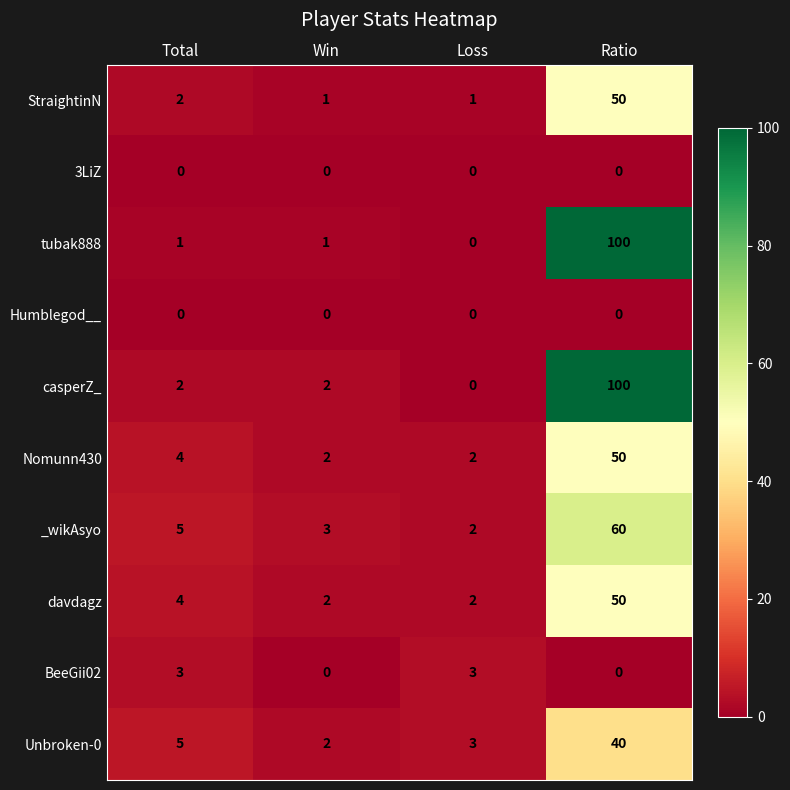

The casperZ_ series shows 1 at Total. True or false?

False